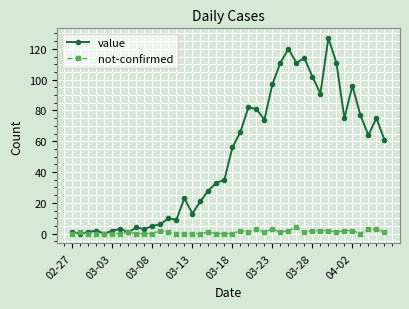

What is the difference between the maximum and minimum values in the value series?

127